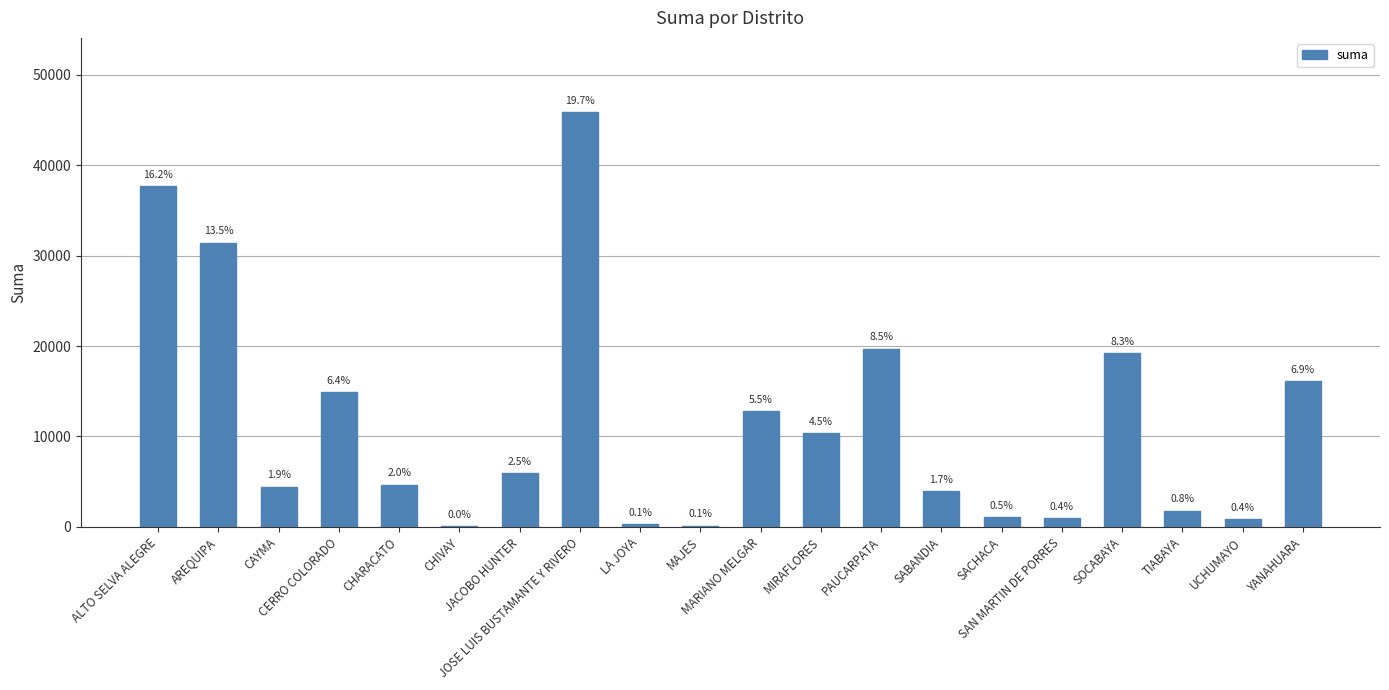

Rank the categories by value from lowest to highest.

CHIVAY, MAJES, LA JOYA, UCHUMAYO, SAN MARTIN DE PORRES, SACHACA, TIABAYA, SABANDIA, CAYMA, CHARACATO, JACOBO HUNTER, MIRAFLORES, MARIANO MELGAR, CERRO COLORADO, YANAHUARA, SOCABAYA, PAUCARPATA, AREQUIPA, ALTO SELVA ALEGRE, JOSE LUIS BUSTAMANTE Y RIVERO